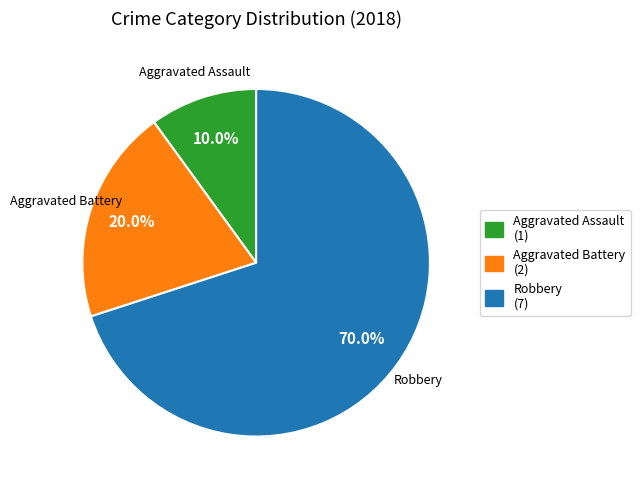

Rank the categories by value from highest to lowest.

Robbery, Aggravated Battery, Aggravated Assault